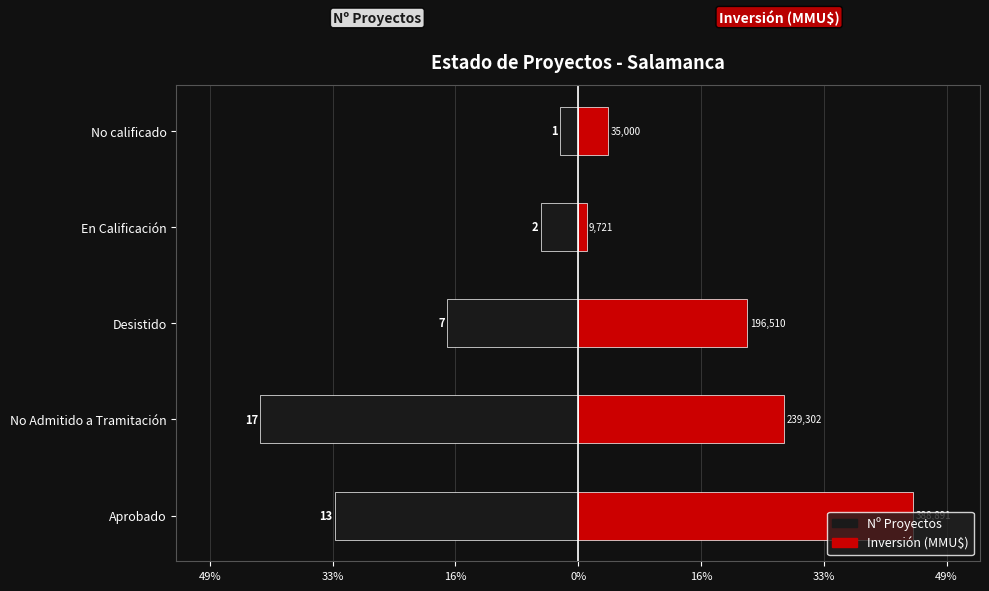

Is the value of Inversión (MMU$) at Aprobado greater than the value of Nº Proyectos at Aprobado?

Yes